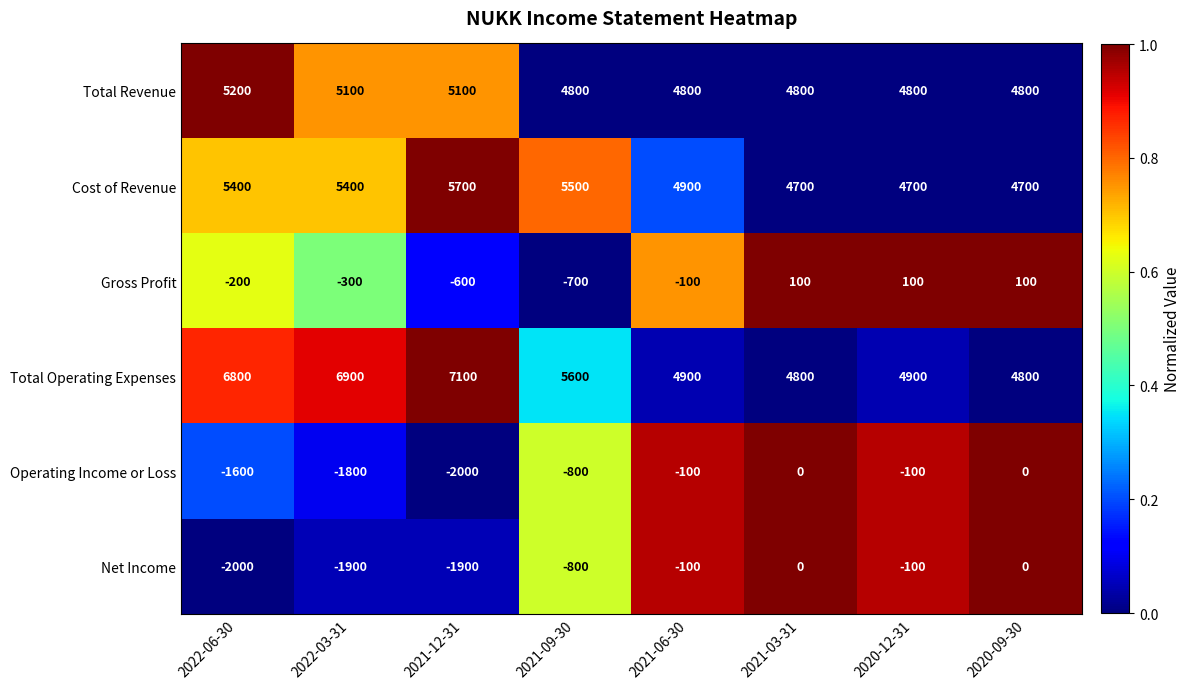

What is the difference between the Total Operating Expenses values at 2021-12-31 and 2022-06-30?

300